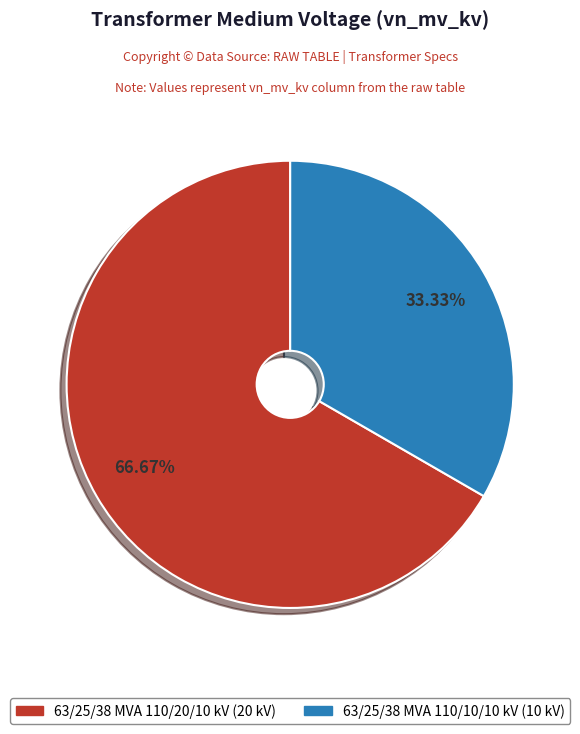

What is the ratio of the value at 63/25/38 MVA 110/20/10 kV to the value at 63/25/38 MVA 110/10/10 kV?

2.0